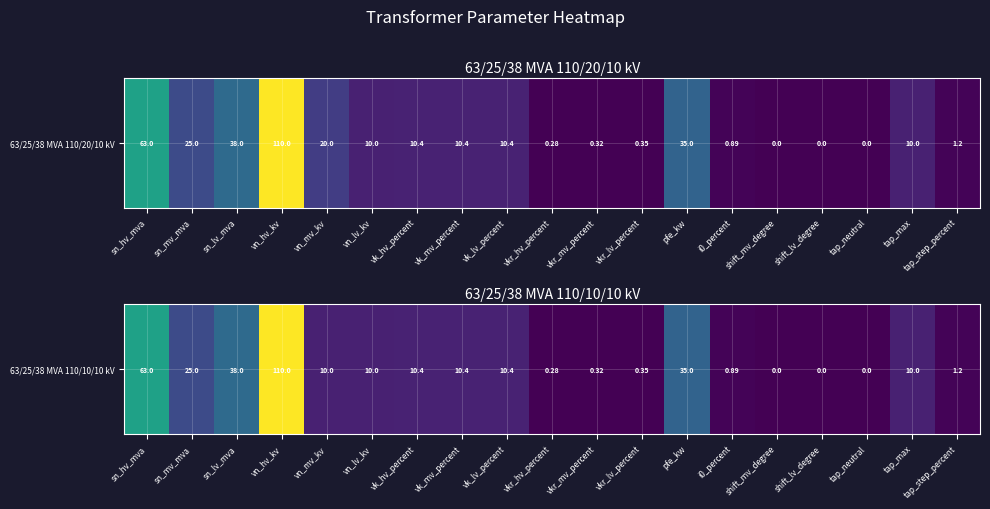

Which category has the lowest value across all series?

shift_mv_degree